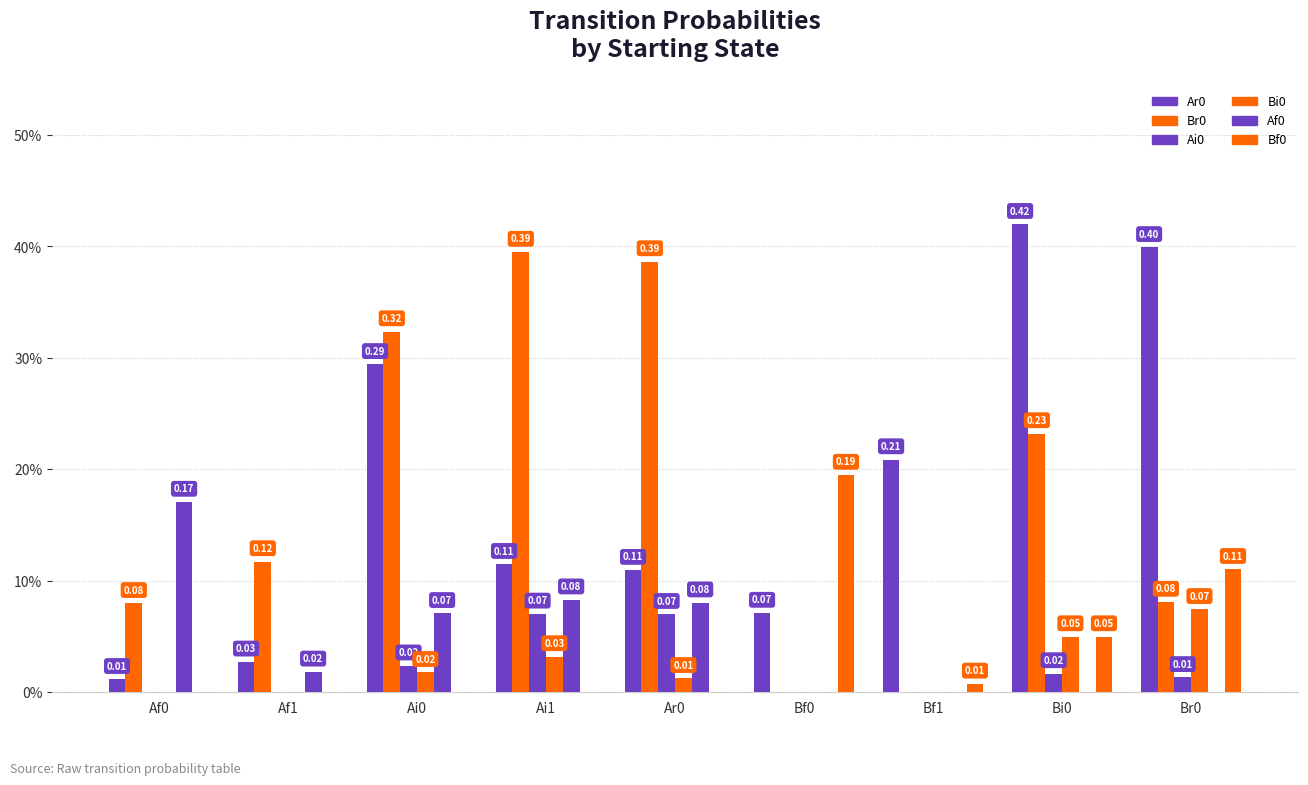

Does the chart contain stacked bars?

No